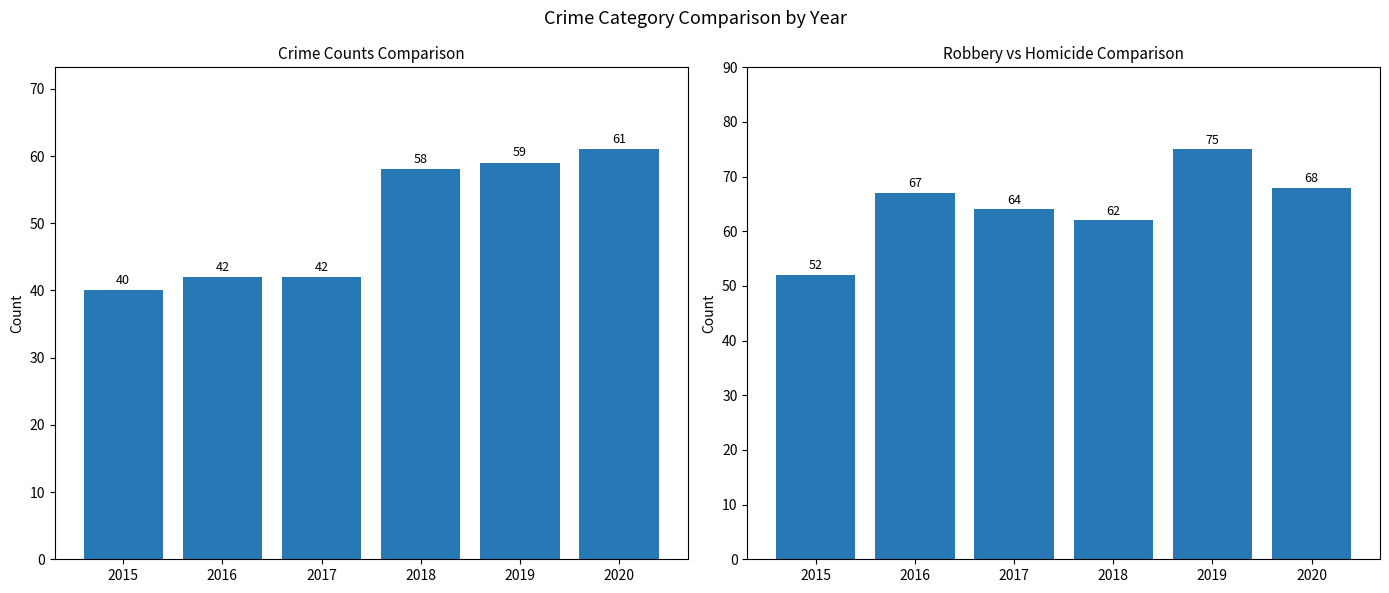

How many categories are shown in the chart?

6